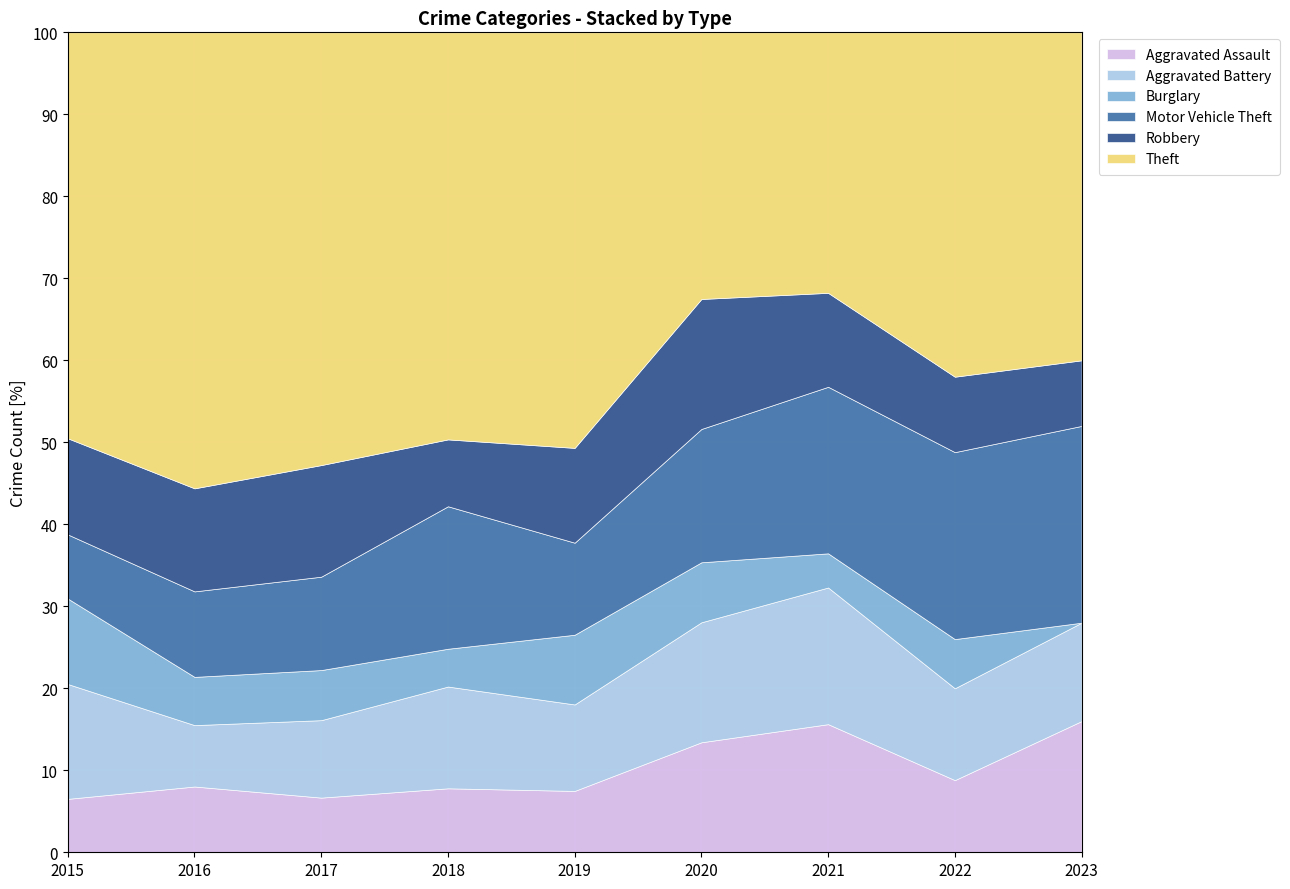

At which category does Theft reach its first local peak?

2016